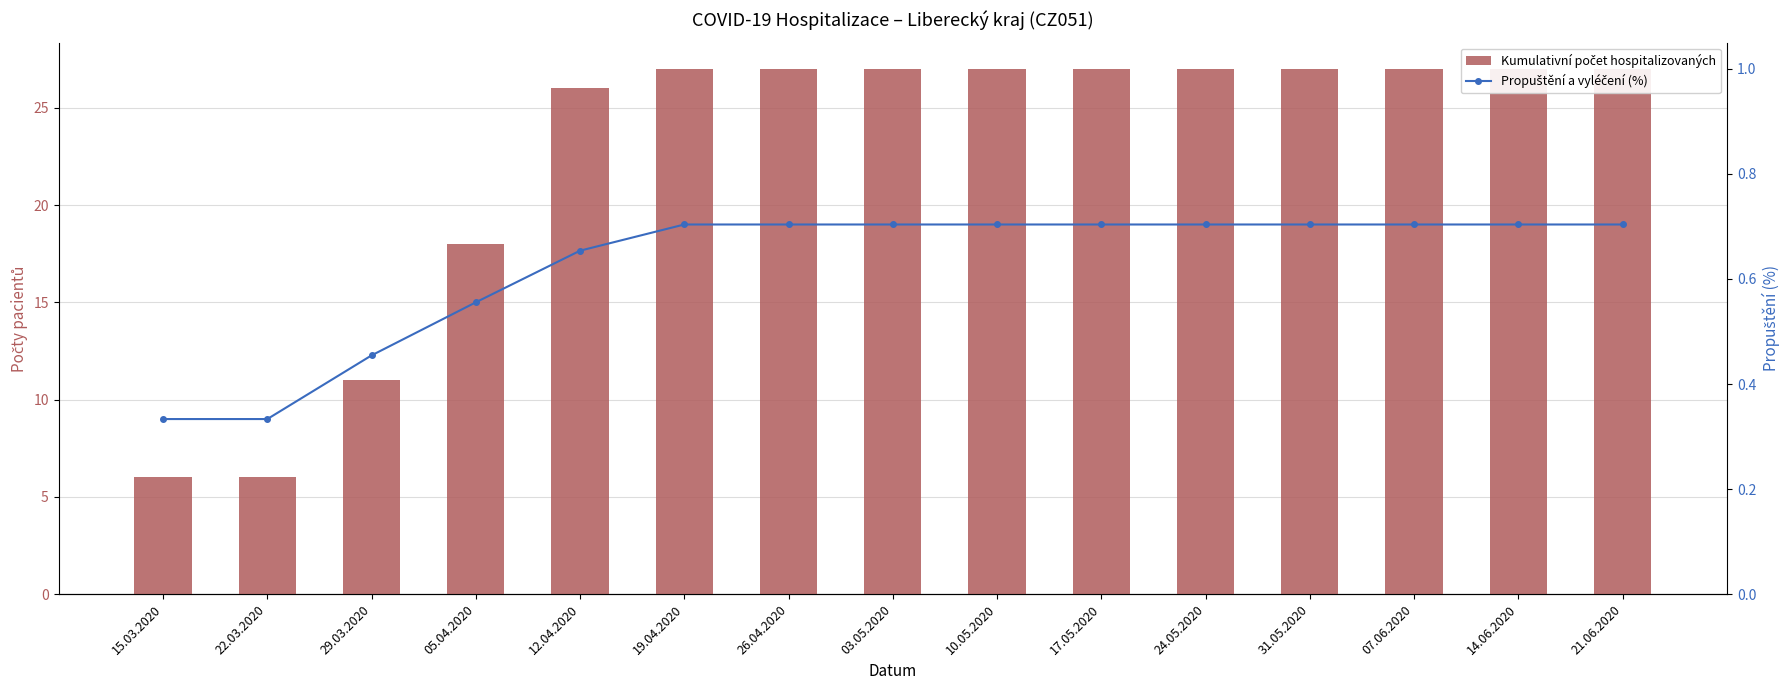

The Kumulativní počet hospitalizovaných series shows 37.6 at 07.06.2020. True or false?

False